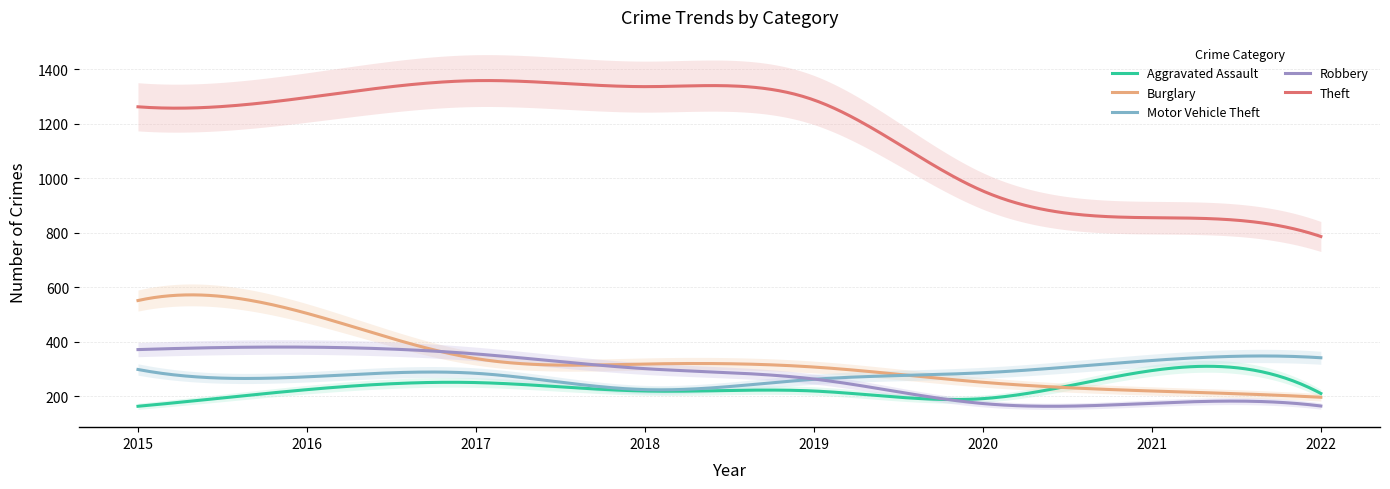

What is the value of the Motor Vehicle Theft point at the 8th from the left?

342